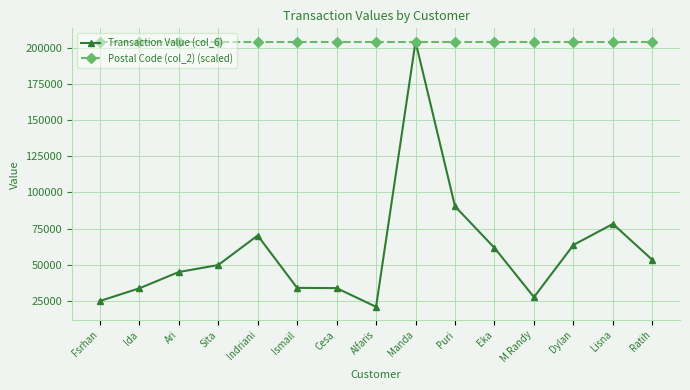

Does the chart display data point markers on the line(s)?

Yes